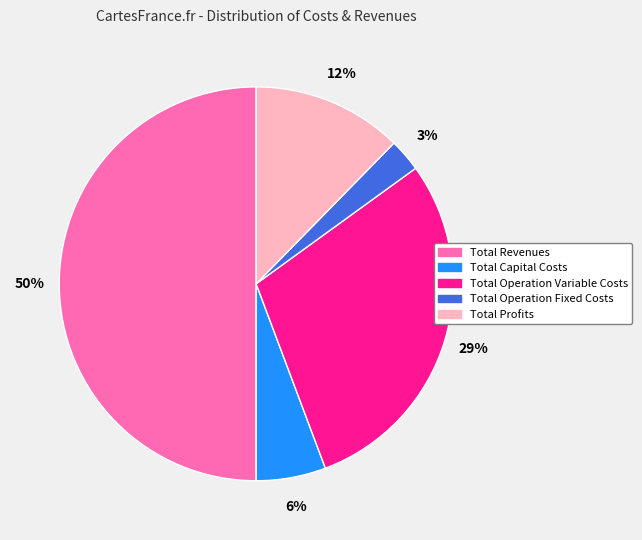

Which has a higher value, Total Profits or Total Capital Costs?

Total Profits